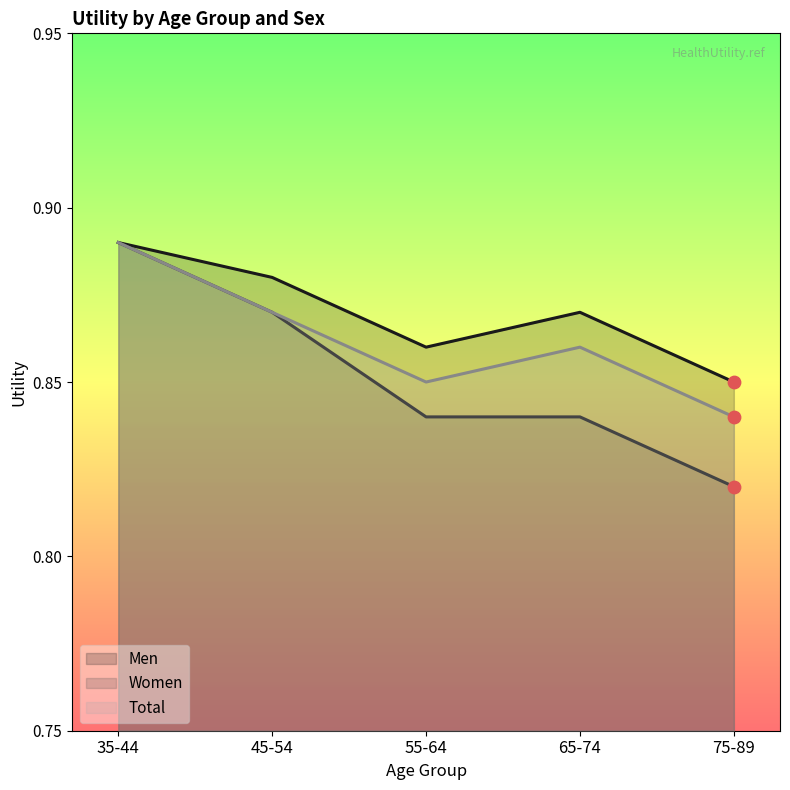

Which series reaches the minimum Y coordinate?

Women